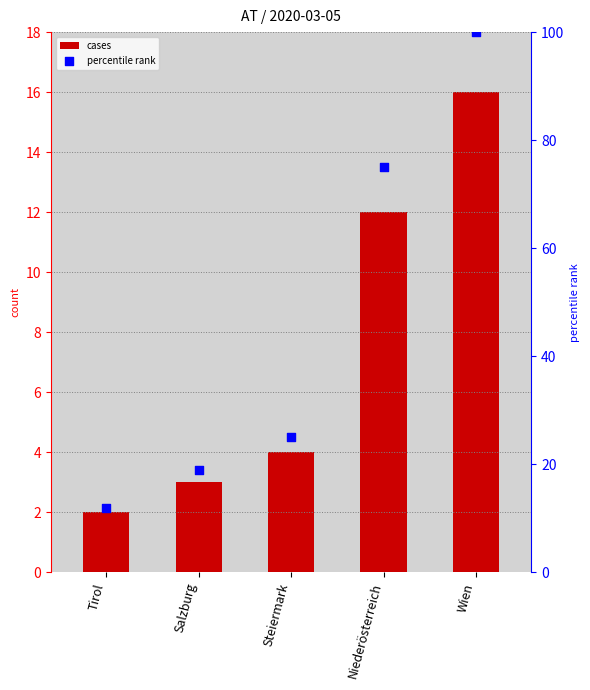

Which series has the largest Y range (max minus min)?

percentile rank